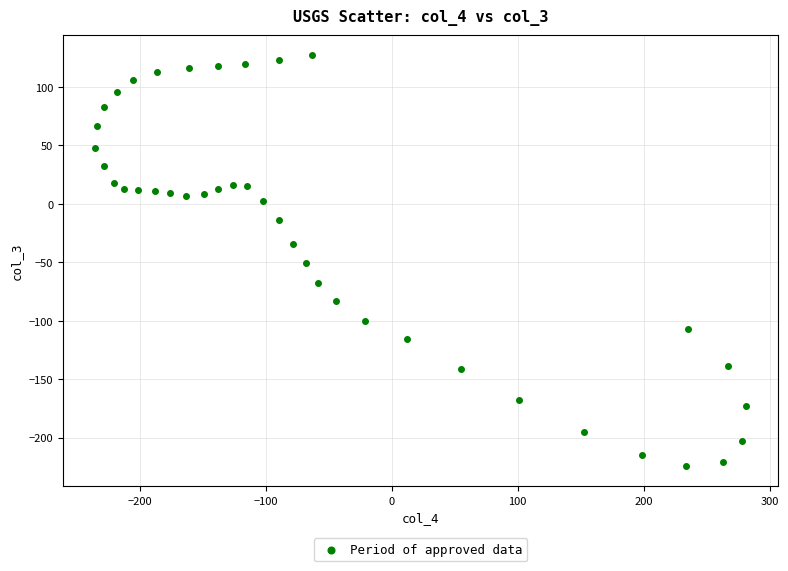

What is the range of Y values (max minus min)?

351